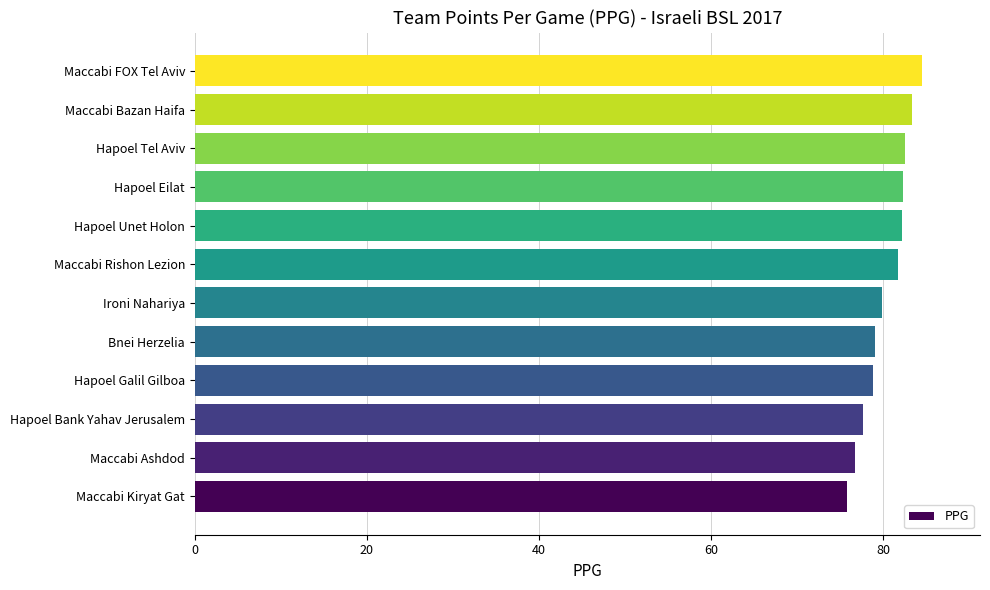

What is the difference between the maximum and minimum values?

8.7